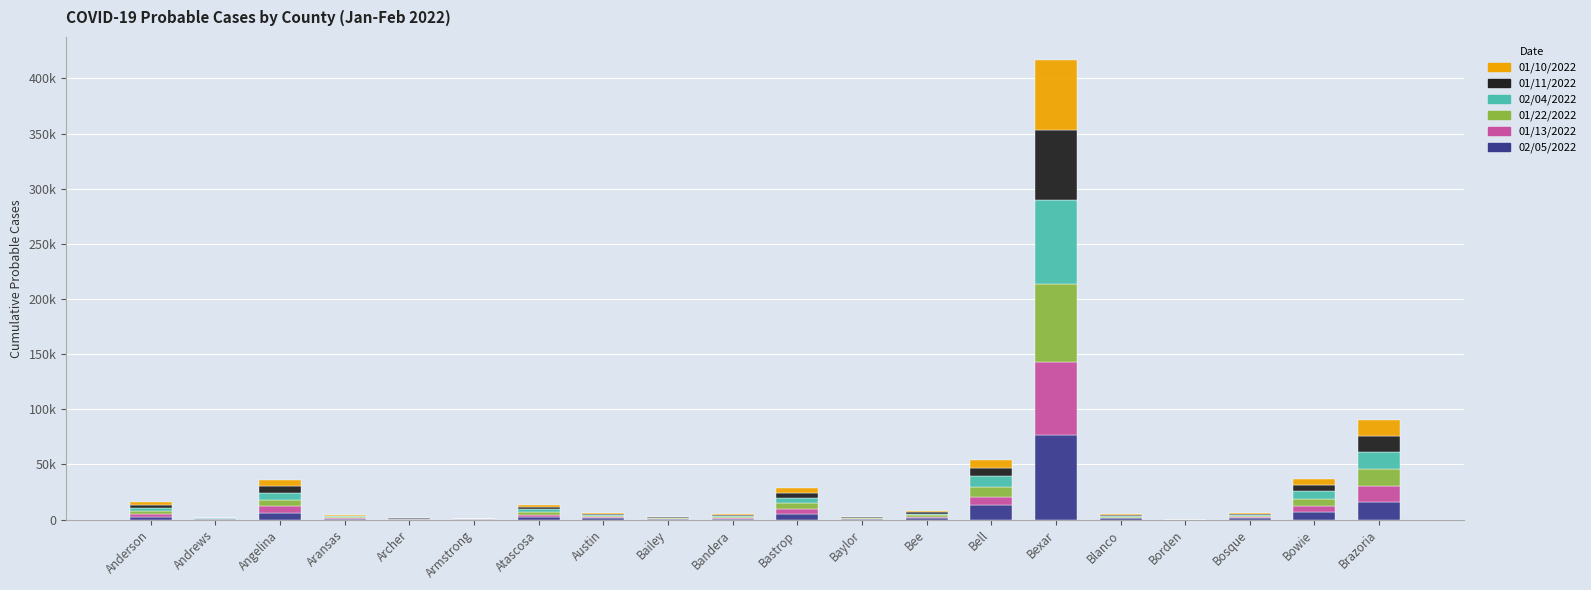

What is the approximate value of 01/22/2022 at Bosque?

1004